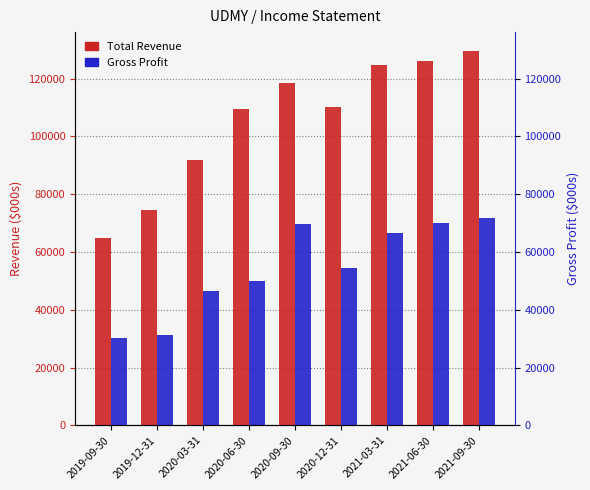

The value of Total Revenue at 2020-06-30 is 109500. True or false?

True